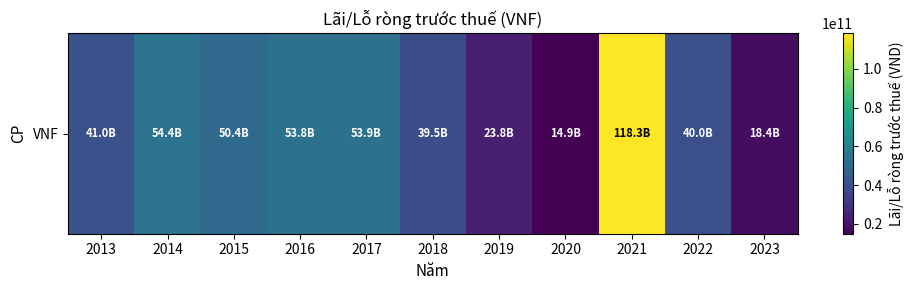

What is the smallest value displayed?

14887926871